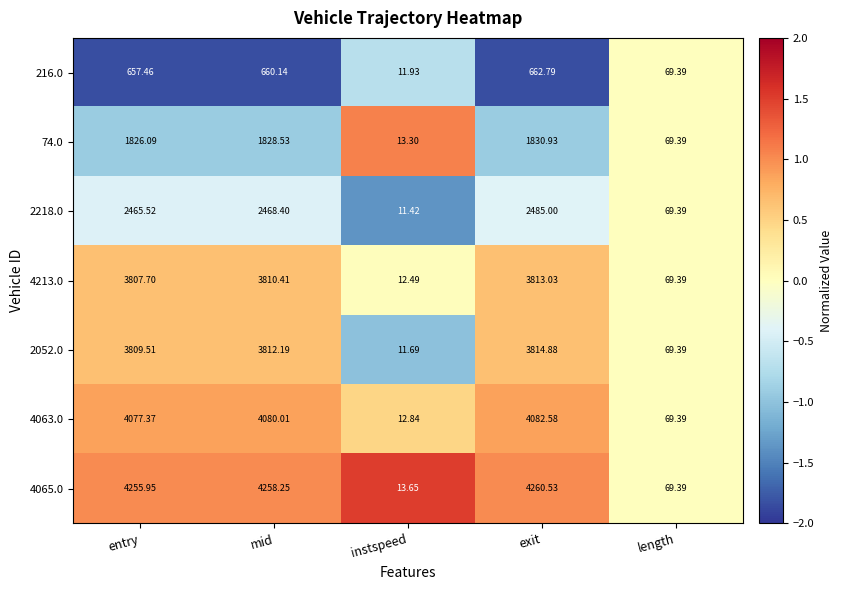

At which label does 74.0 first exceed 1826?

entry